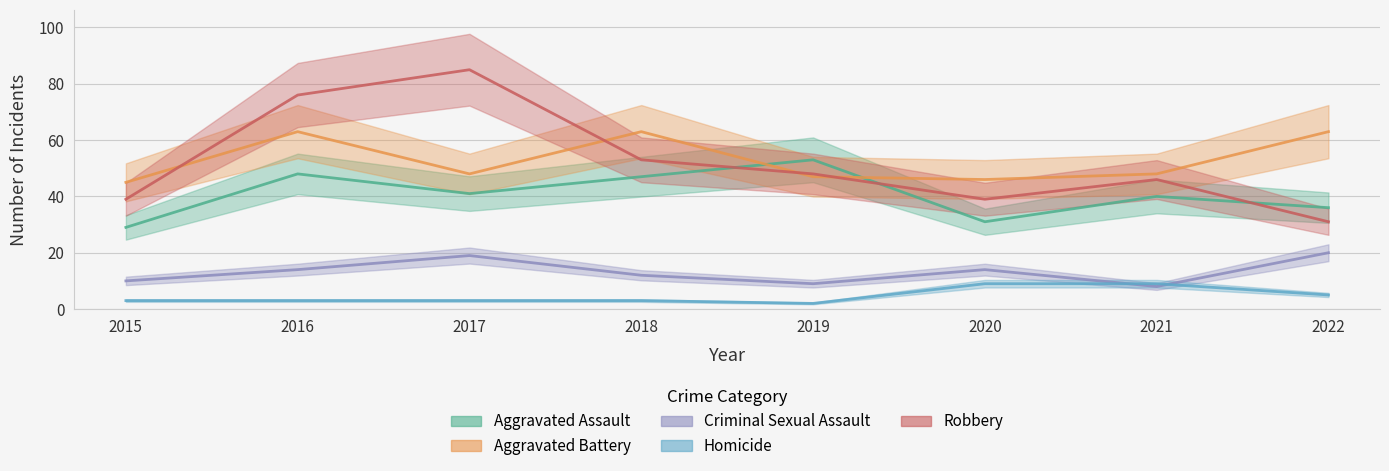

Is the value of Criminal Sexual Assault at 2022 greater than the value of Aggravated Assault at 2022?

No